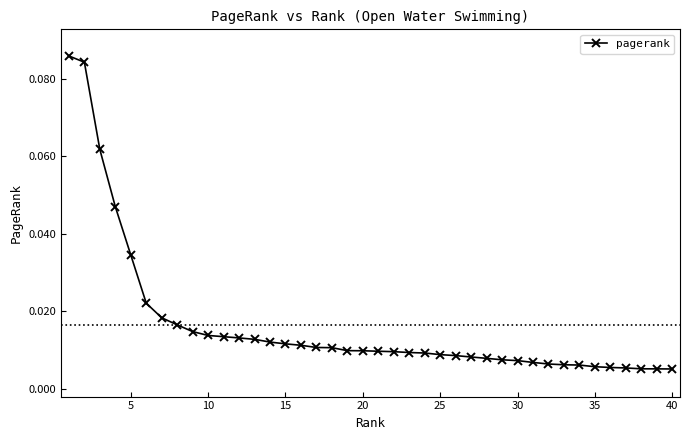

How many series are shown in this chart?

1